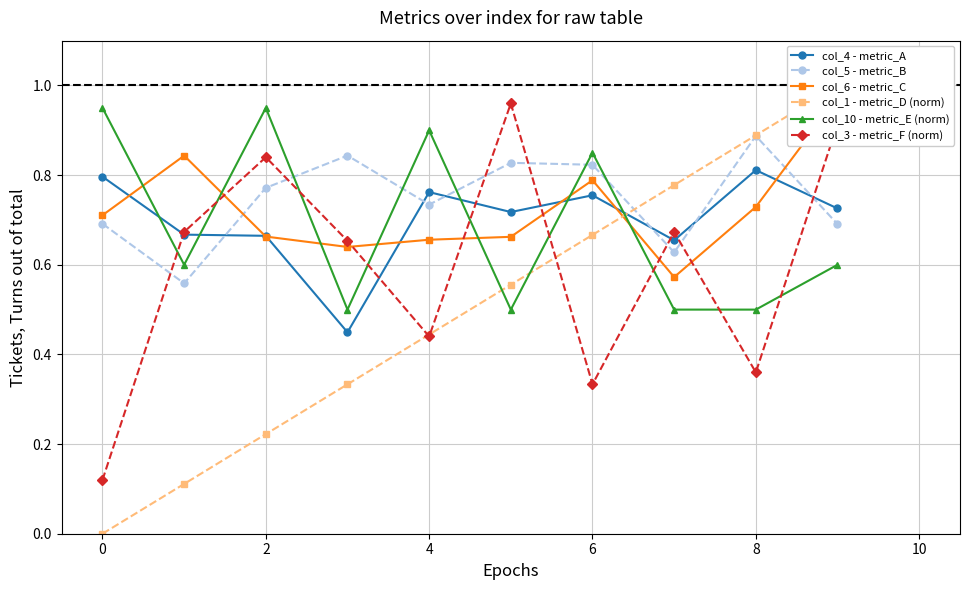

True or false: col_6 - metric_C has more than 0 interior local peaks.

True